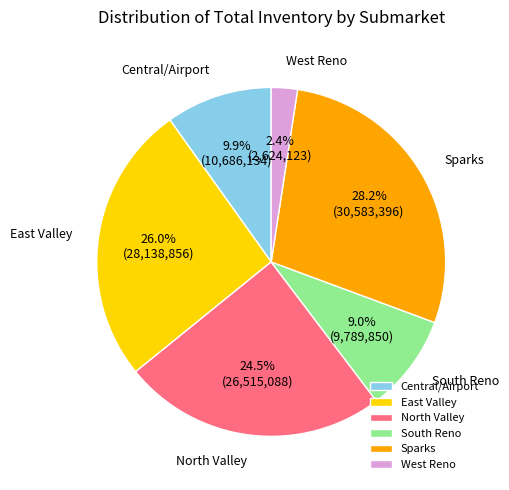

Is there any slice that represents more than half of the pie?

No